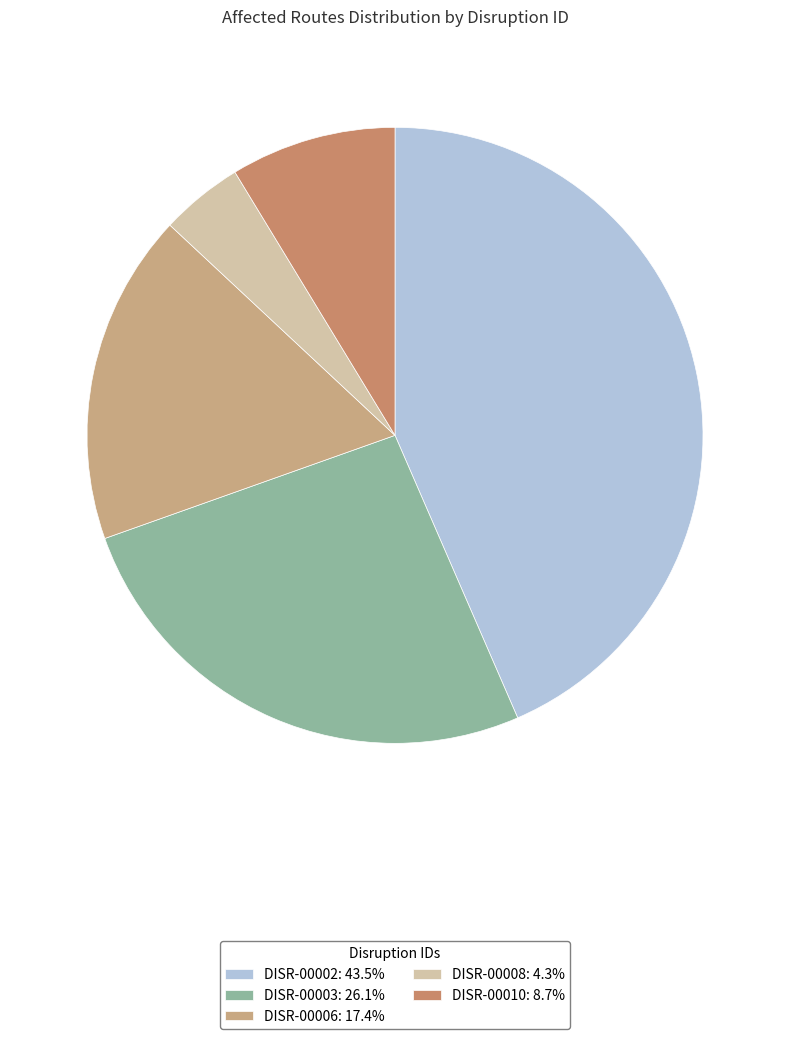

What is the ratio of the value at DISR-00003 to the value at DISR-00010?

3.0